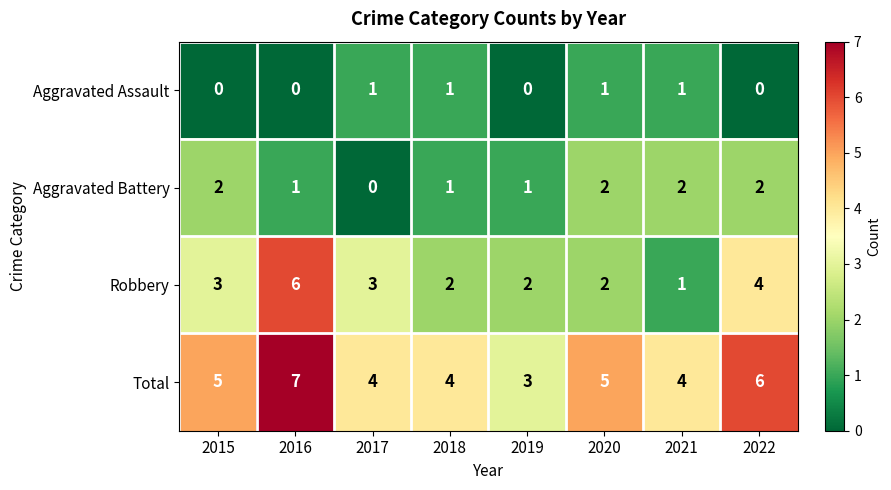

What is the difference between the maximum and minimum values in the Total series?

4